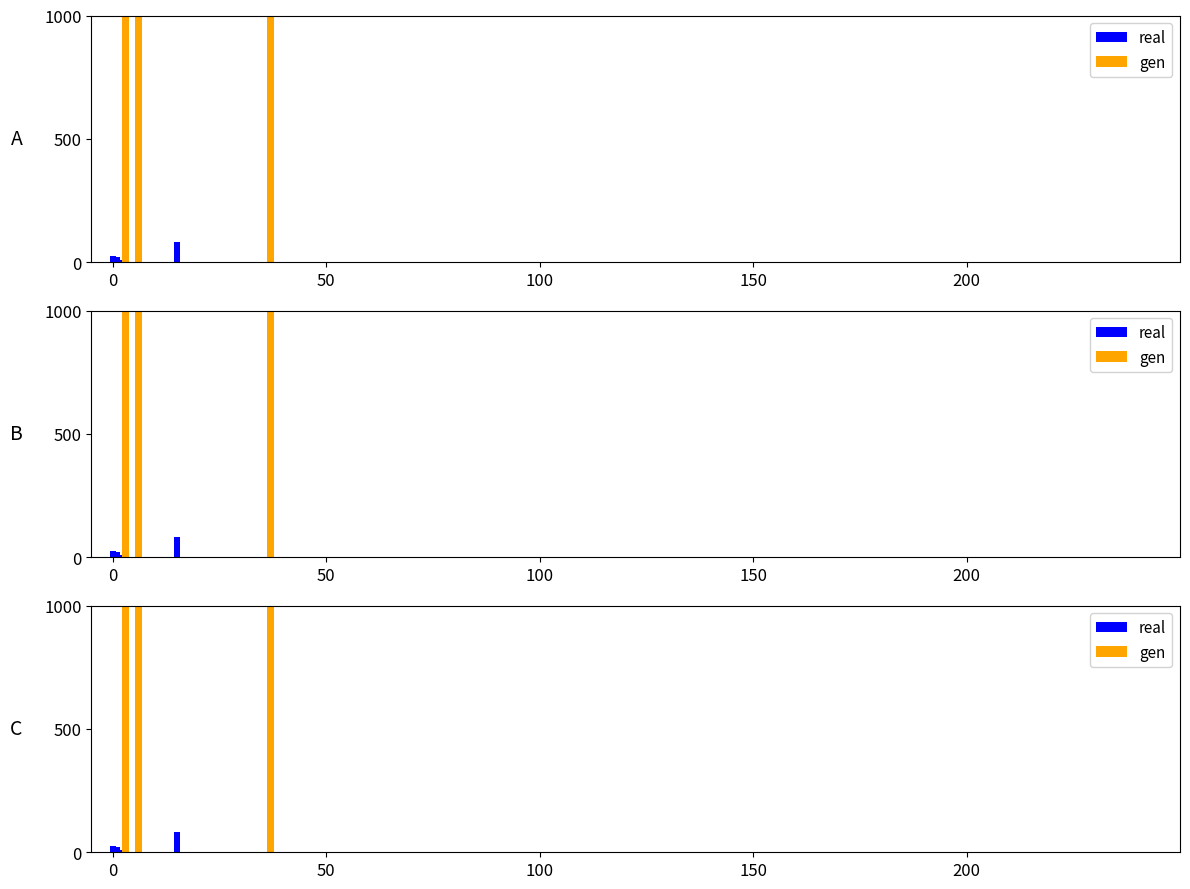

Rank the series by their maximum value, from lowest to highest.

real, gen